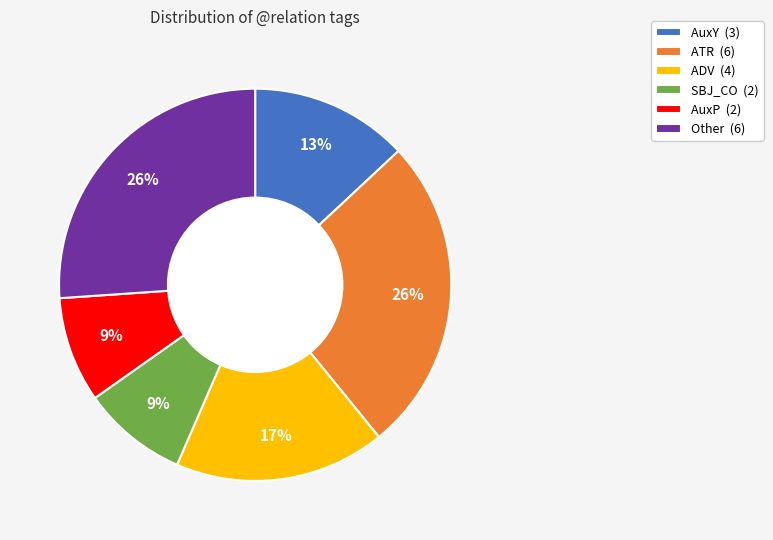

To the nearest percent, what percentage of the pie is ADV (4)?

17%